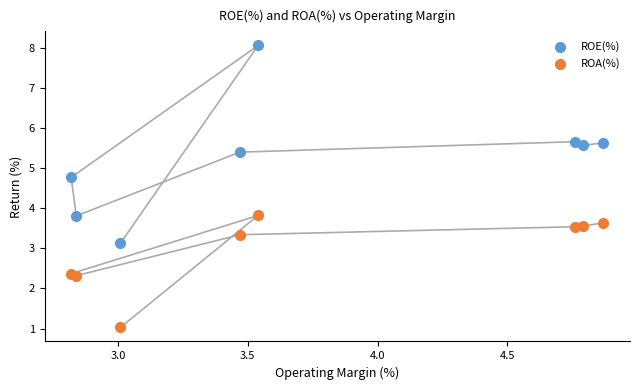

In the ROE(%) series, what Y value is closest to 5?

4.8